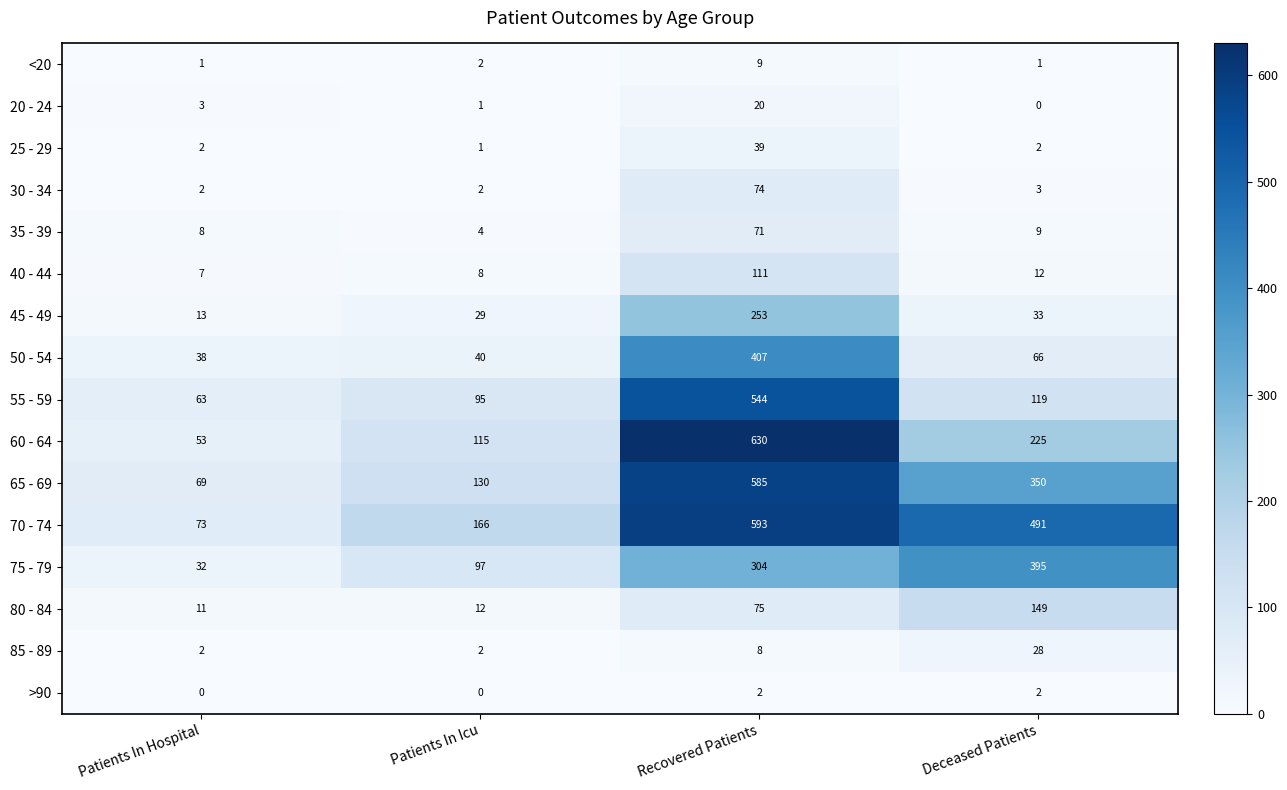

Is it true that 40 - 44 equals 14 at Patients In Icu?

False